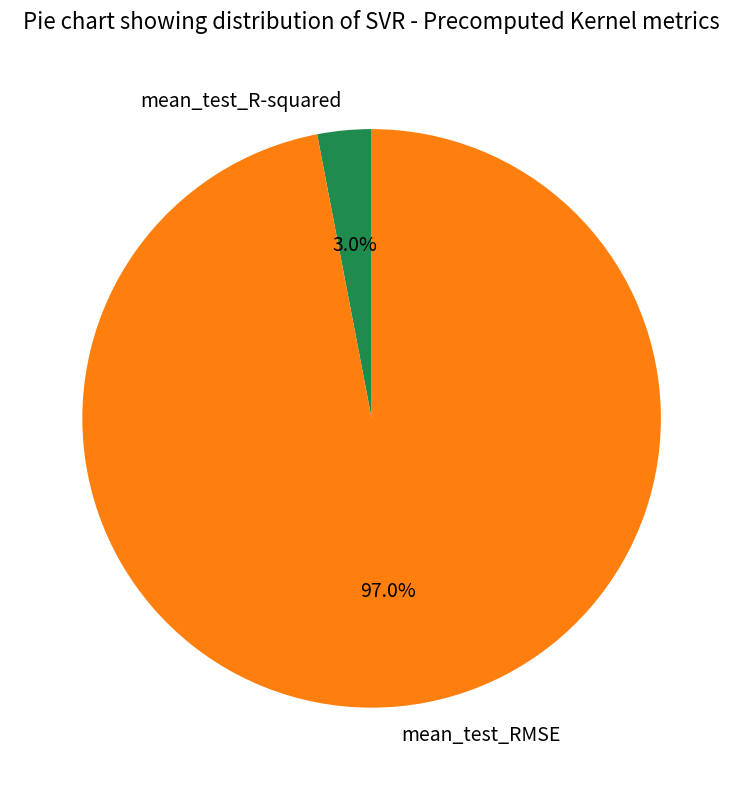

Count the number of slices in the pie.

2